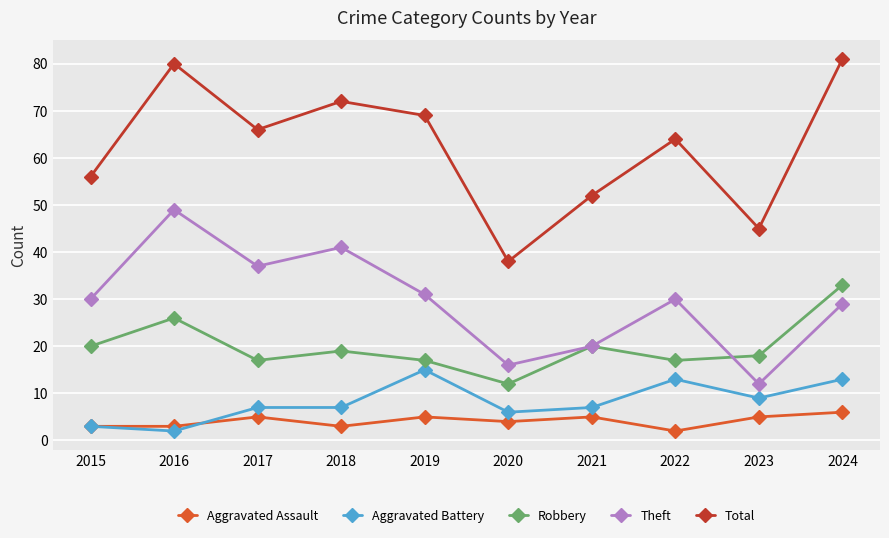

At which category does Theft reach its first local peak?

2016